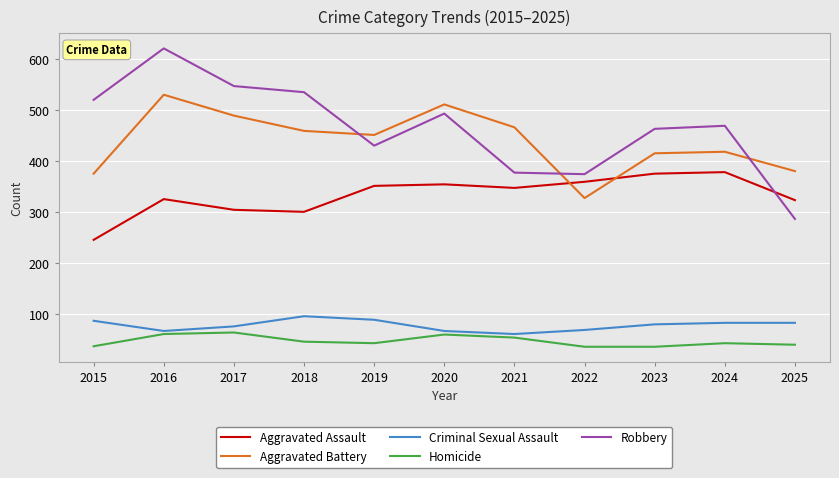

Rank the series at 2023 from highest to lowest value.

Robbery, Aggravated Battery, Aggravated Assault, Criminal Sexual Assault, Homicide